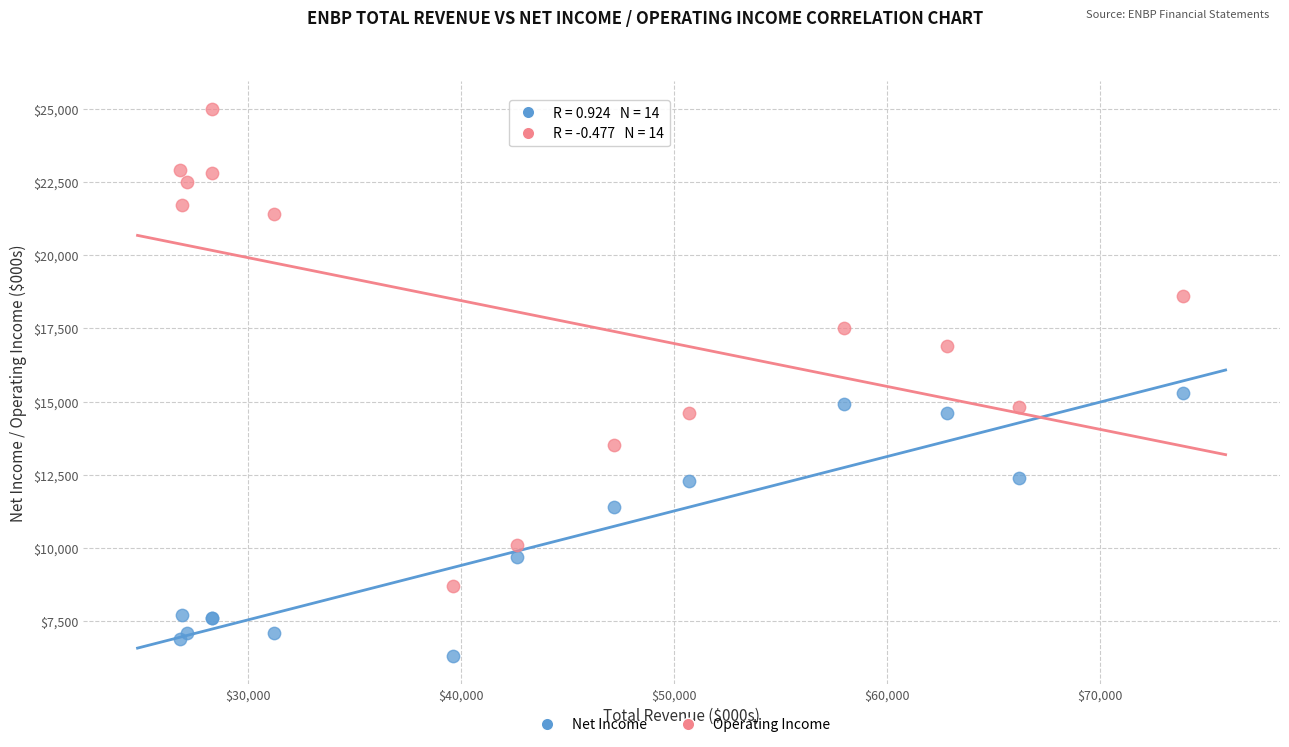

Which series has the largest Y range (max minus min)?

Operating Income